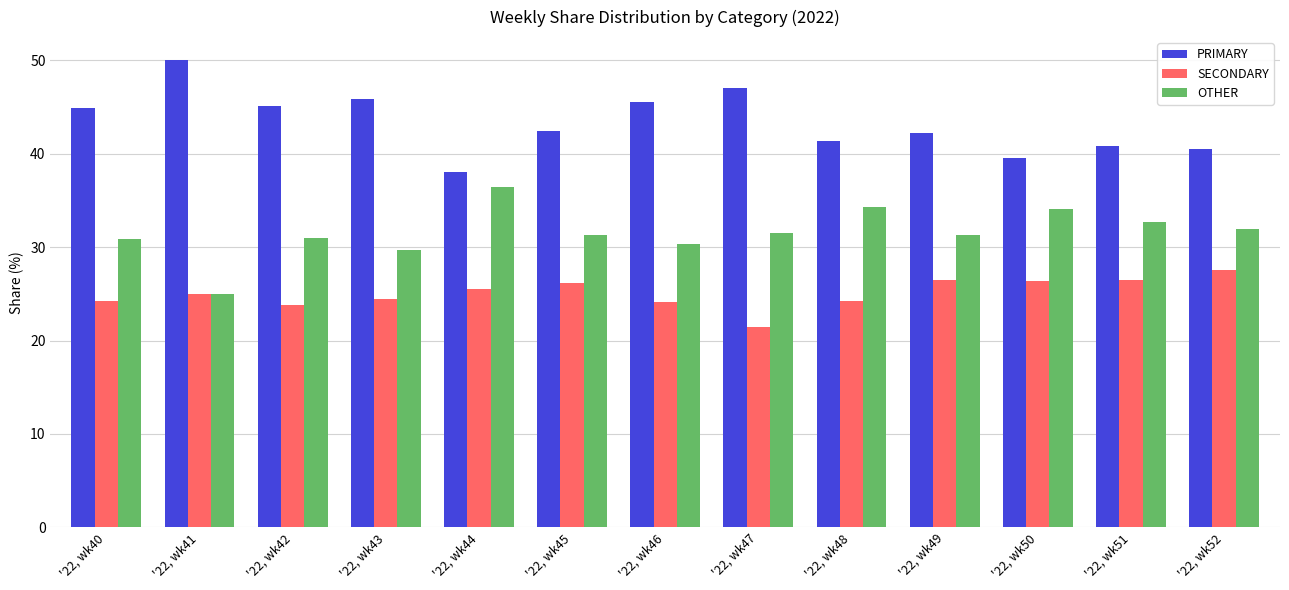

What is the total value across all series at '22, wk48?

100.0